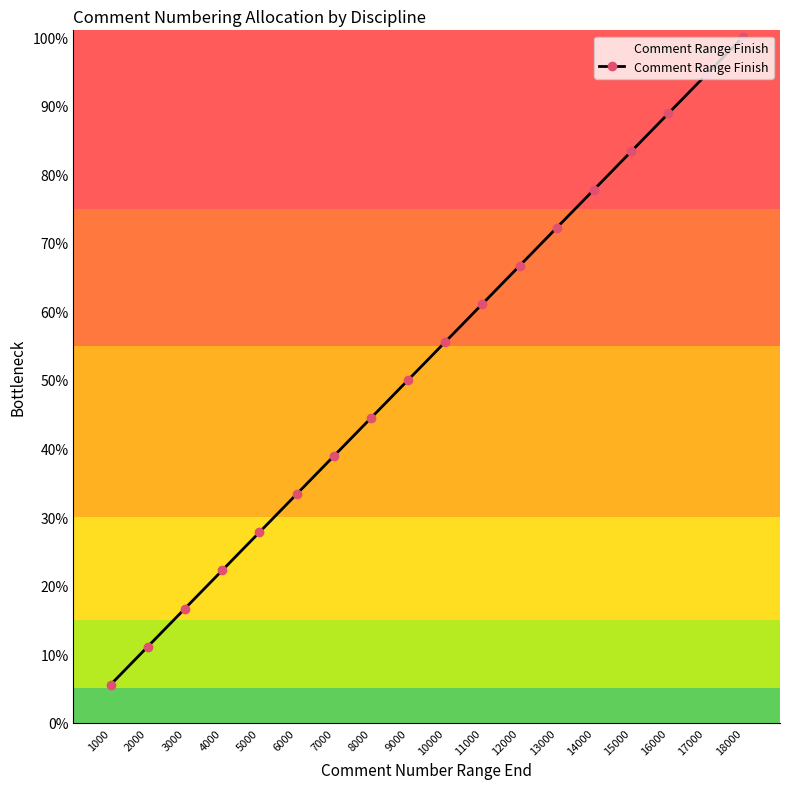

List the labels in order of value, largest first.

18000, 17000, 16000, 15000, 14000, 13000, 12000, 11000, 10000, 9000, 8000, 7000, 6000, 5000, 4000, 3000, 2000, 1000